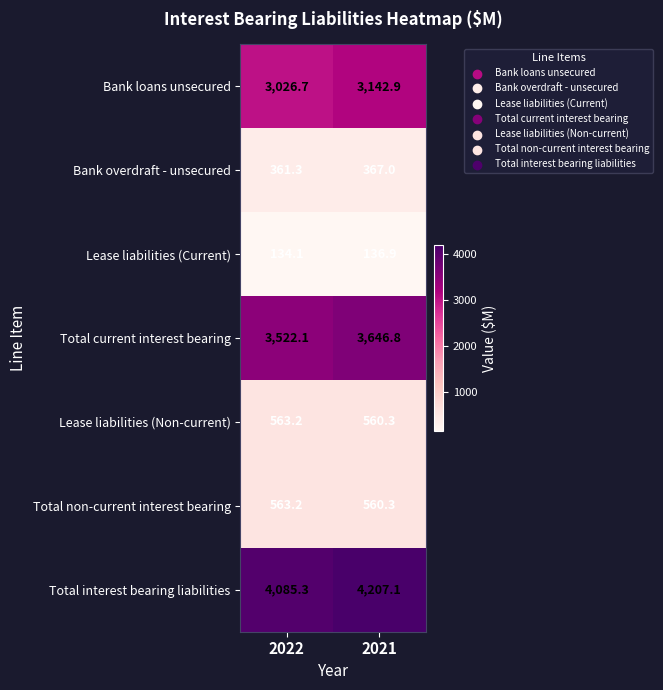

What value does the Total interest bearing liabilities series have at 2021?

4207.1